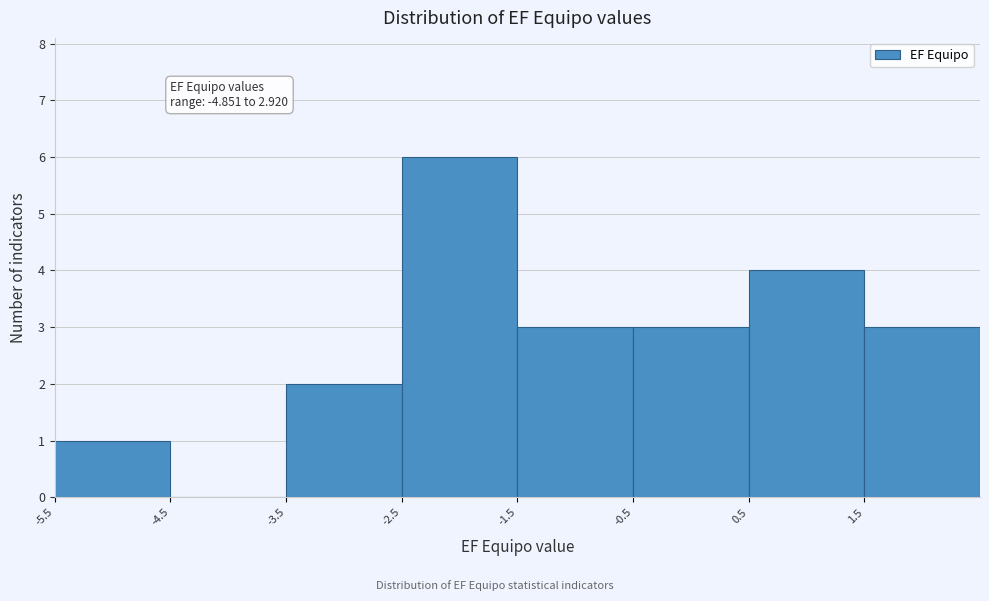

Which range on the x-axis has the tallest bar?

-2.5 to -1.5